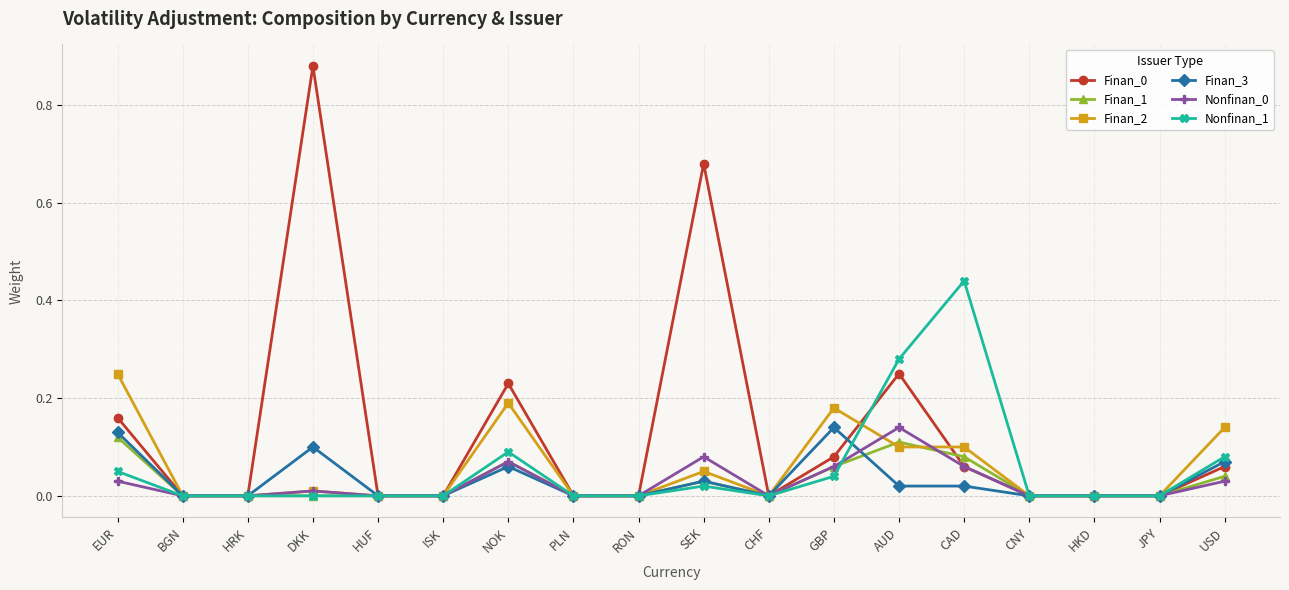

True or false: Finan_3 and Nonfinan_1 intersect in this chart.

True